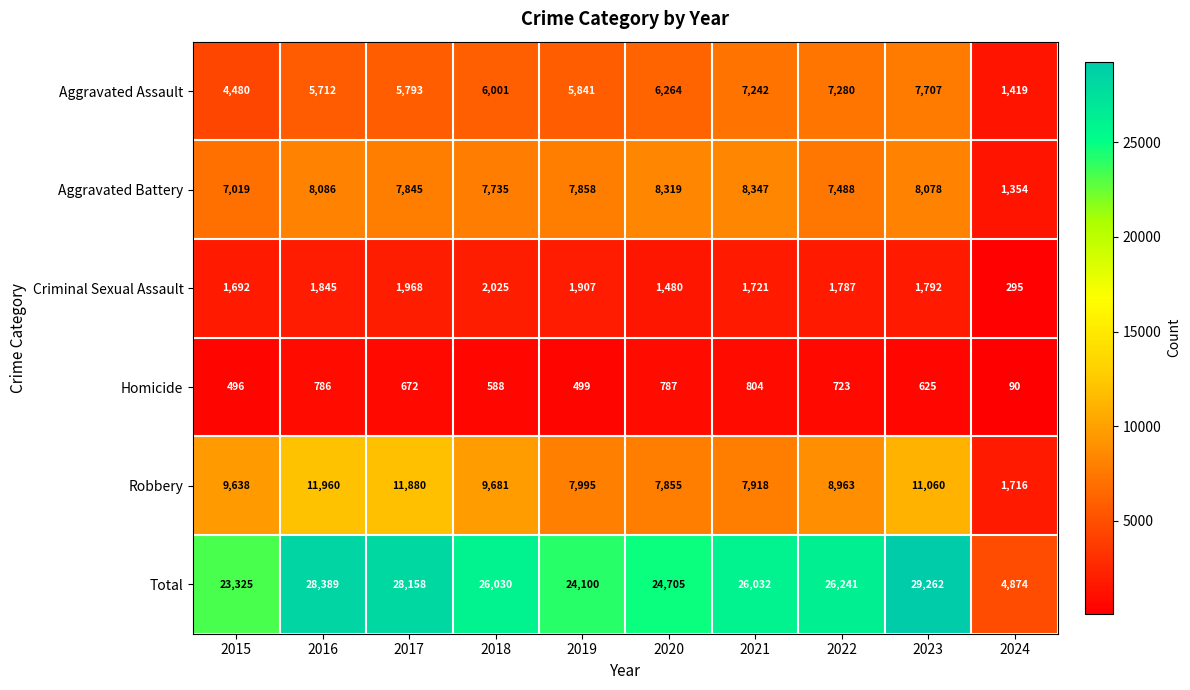

How many categories are shown in the chart?

10